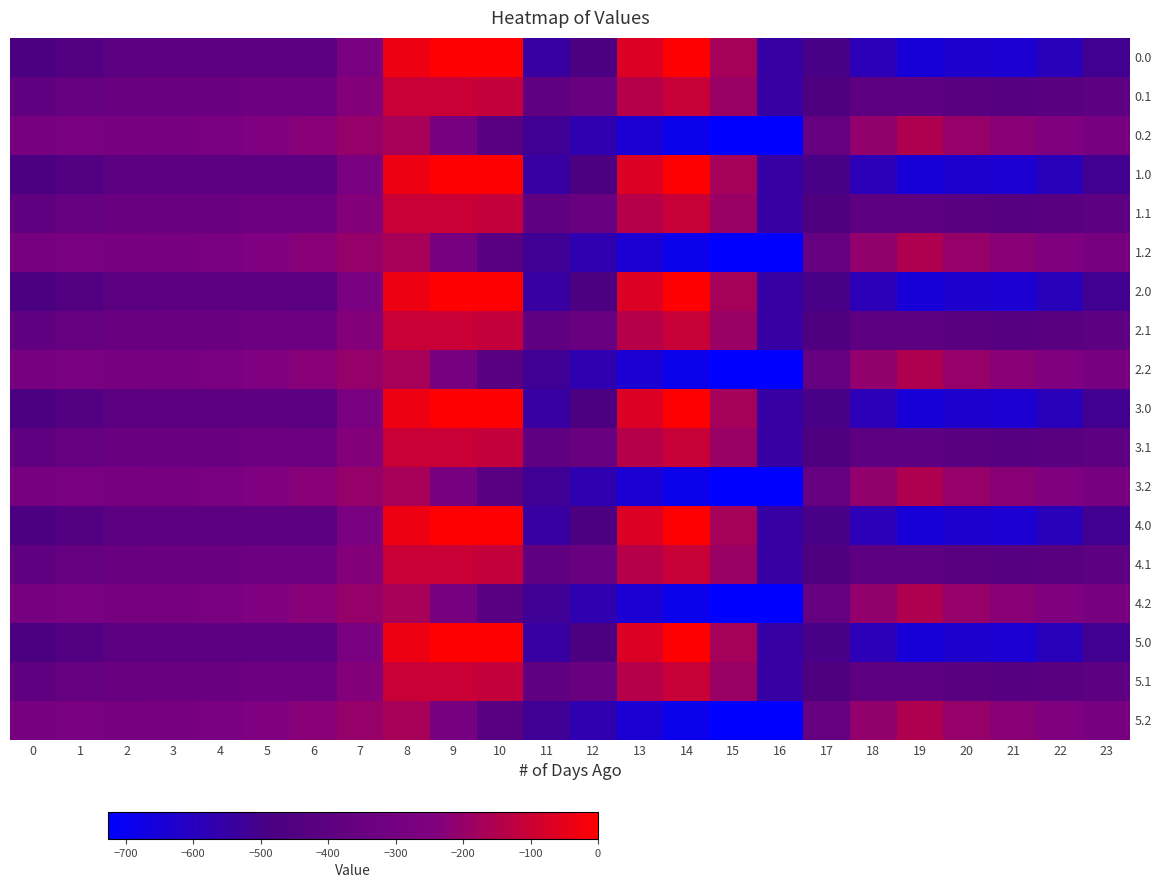

Reading right to left, list all the values displayed in this chart.

row_0: -511.3	-592.3	-638.4	-629.9	-649.2	-586.7	-494.8	-545.4	-172.8	-0.3	-70.2	-477.2	-544.3	0.0	0.0	-35.0	-270.7	-408.0	-403.8	-404.9	-404.4	-410.3	-449.5	-482.0
row_1: -399.4	-419.9	-432.4	-414.5	-400.2	-405.4	-466.6	-547.3	-190.4	-105.5	-141.2	-350.8	-384.7	-114.0	-104.8	-102.3	-234.9	-332.2	-325.7	-339.6	-342.7	-347.9	-361.1	-384.6
row_2: -287.5	-247.4	-226.4	-199.2	-151.0	-210.0	-362.4	-726.6	-725.8	-687.4	-640.4	-571.2	-520.6	-423.5	-288.5	-169.5	-199.0	-228.8	-245.0	-274.4	-281.0	-285.5	-272.7	-287.1
row_3: -511.3	-592.3	-638.4	-629.9	-649.2	-586.7	-494.8	-545.4	-172.8	-0.3	-70.2	-477.2	-544.3	0.0	0.0	-35.0	-270.7	-408.0	-403.8	-404.9	-404.4	-410.3	-449.5	-482.0
row_4: -399.4	-419.9	-432.4	-414.5	-400.2	-405.4	-466.6	-547.3	-190.4	-105.5	-141.2	-350.8	-384.7	-114.0	-104.8	-102.3	-234.9	-332.2	-325.7	-339.6	-342.7	-347.9	-361.1	-384.6
row_5: -287.5	-247.4	-226.4	-199.2	-151.0	-210.0	-362.4	-726.6	-725.8	-687.4	-640.4	-571.2	-520.6	-423.5	-288.5	-169.5	-199.0	-228.8	-245.0	-274.4	-281.0	-285.5	-272.7	-287.1
row_6: -511.3	-592.3	-638.4	-629.9	-649.2	-586.7	-494.8	-545.4	-172.8	-0.3	-70.2	-477.2	-544.3	0.0	0.0	-35.0	-270.7	-408.0	-403.8	-404.9	-404.4	-410.3	-449.5	-482.0
row_7: -399.4	-419.9	-432.4	-414.5	-400.2	-405.4	-466.6	-547.3	-190.4	-105.5	-141.2	-350.8	-384.7	-114.0	-104.8	-102.3	-234.9	-332.2	-325.7	-339.6	-342.7	-347.9	-361.1	-384.6
row_8: -287.5	-247.4	-226.4	-199.2	-151.0	-210.0	-362.4	-726.6	-725.8	-687.4	-640.4	-571.2	-520.6	-423.5	-288.5	-169.5	-199.0	-228.8	-245.0	-274.4	-281.0	-285.5	-272.7	-287.1
row_9: -511.3	-592.3	-638.4	-629.9	-649.2	-586.7	-494.8	-545.4	-172.8	-0.3	-70.2	-477.2	-544.3	0.0	0.0	-35.0	-270.7	-408.0	-403.8	-404.9	-404.4	-410.3	-449.5	-482.0
row_10: -399.4	-419.9	-432.4	-414.5	-400.2	-405.4	-466.6	-547.3	-190.4	-105.5	-141.2	-350.8	-384.7	-114.0	-104.8	-102.3	-234.9	-332.2	-325.7	-339.6	-342.7	-347.9	-361.1	-384.6
row_11: -287.5	-247.4	-226.4	-199.2	-151.0	-210.0	-362.4	-726.6	-725.8	-687.4	-640.4	-571.2	-520.6	-423.5	-288.5	-169.5	-199.0	-228.8	-245.0	-274.4	-281.0	-285.5	-272.7	-287.1
row_12: -511.3	-592.3	-638.4	-629.9	-649.2	-586.7	-494.8	-545.4	-172.8	-0.3	-70.2	-477.2	-544.3	0.0	0.0	-35.0	-270.7	-408.0	-403.8	-404.9	-404.4	-410.3	-449.5	-482.0
row_13: -399.4	-419.9	-432.4	-414.5	-400.2	-405.4	-466.6	-547.3	-190.4	-105.5	-141.2	-350.8	-384.7	-114.0	-104.8	-102.3	-234.9	-332.2	-325.7	-339.6	-342.7	-347.9	-361.1	-384.6
row_14: -287.5	-247.4	-226.4	-199.2	-151.0	-210.0	-362.4	-726.6	-725.8	-687.4	-640.4	-571.2	-520.6	-423.5	-288.5	-169.5	-199.0	-228.8	-245.0	-274.4	-281.0	-285.5	-272.7	-287.1
row_15: -511.3	-592.3	-638.4	-629.9	-649.2	-586.7	-494.8	-545.4	-172.8	-0.3	-70.2	-477.2	-544.3	0.0	0.0	-35.0	-270.7	-408.0	-403.8	-404.9	-404.4	-410.3	-449.5	-482.0
row_16: -399.4	-419.9	-432.4	-414.5	-400.2	-405.4	-466.6	-547.3	-190.4	-105.5	-141.2	-350.8	-384.7	-114.0	-104.8	-102.3	-234.9	-332.2	-325.7	-339.6	-342.7	-347.9	-361.1	-384.6
row_17: -287.5	-247.4	-226.4	-199.2	-151.0	-210.0	-362.4	-726.6	-725.8	-687.4	-640.4	-571.2	-520.6	-423.5	-288.5	-169.5	-199.0	-228.8	-245.0	-274.4	-281.0	-285.5	-272.7	-287.1